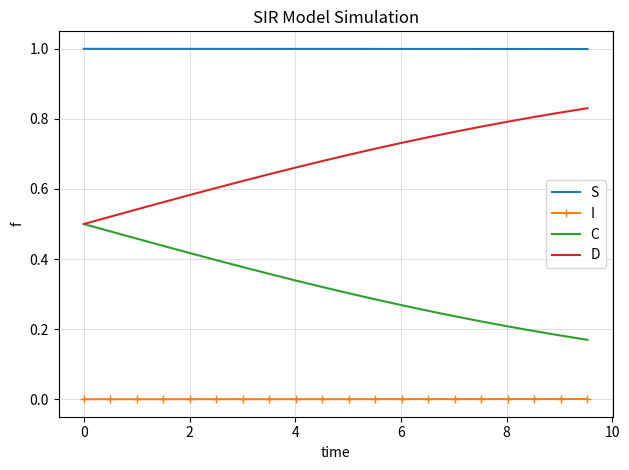

List the series in order of their overall mean, lowest first.

I, C, D, S